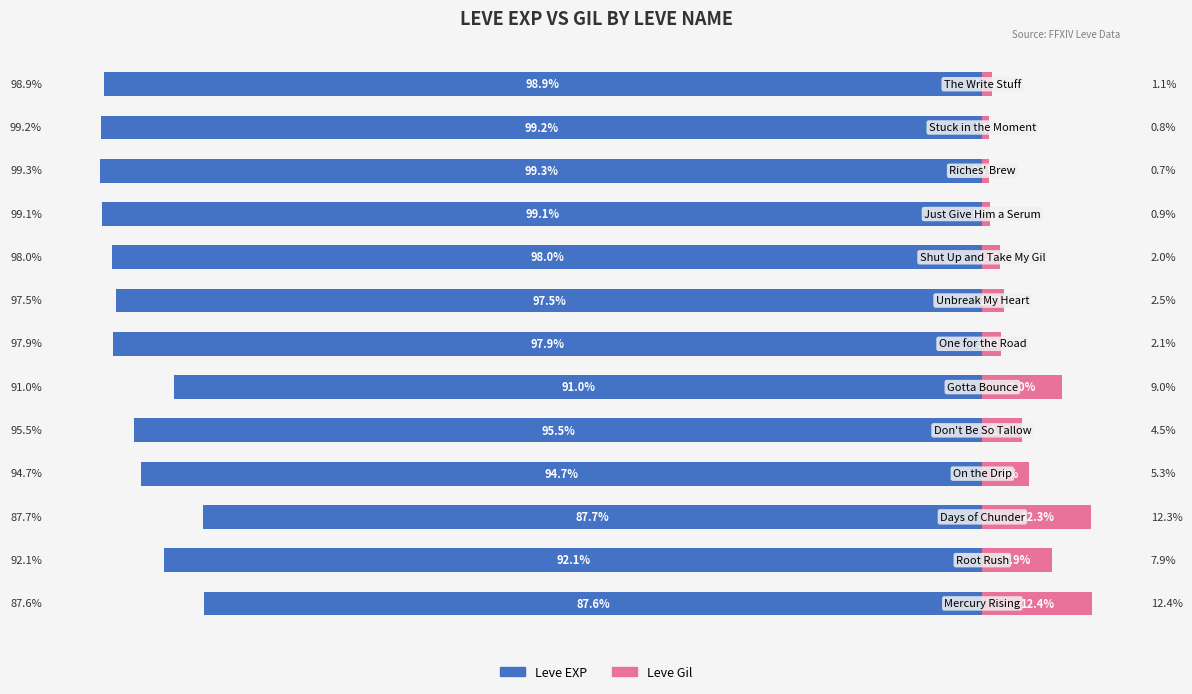

Does the chart contain any negative values?

Yes